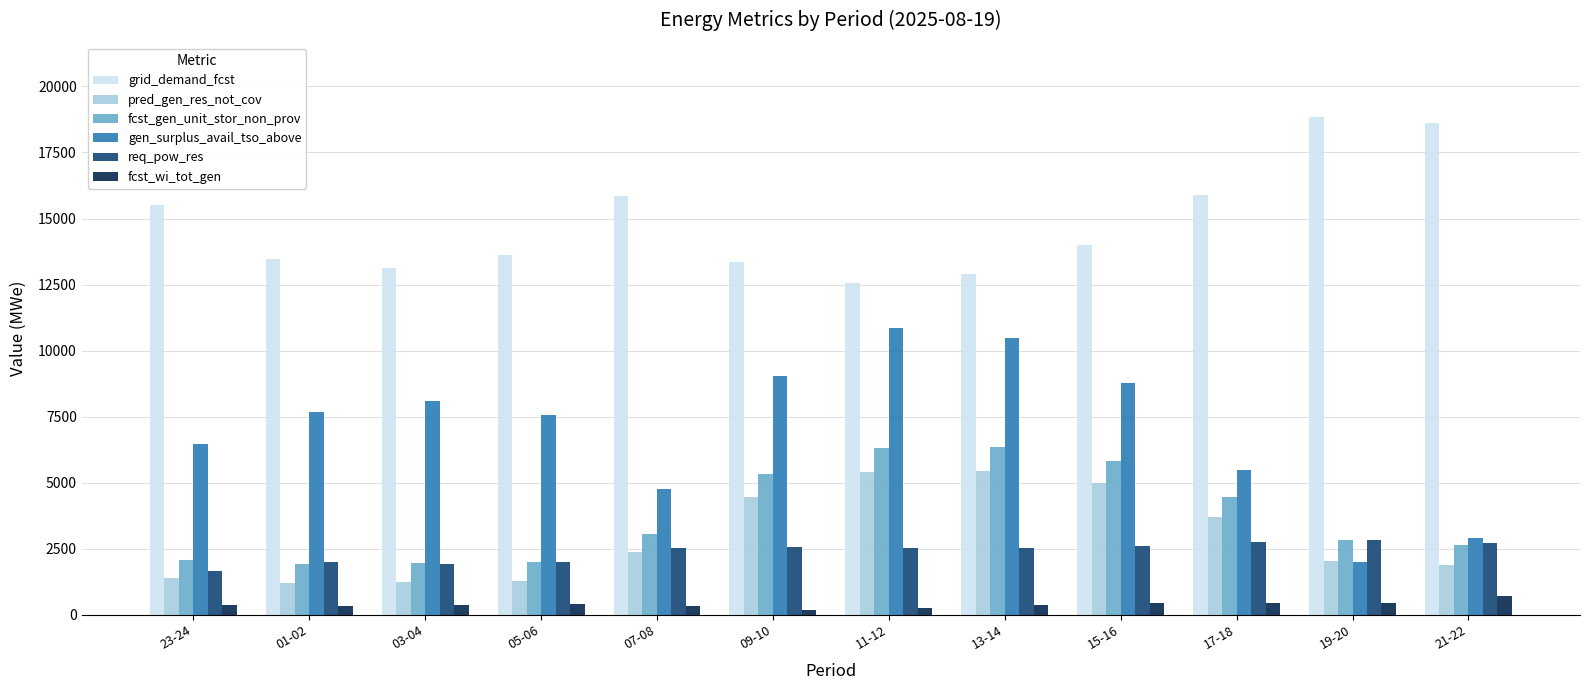

Which series has the largest total across all categories?

grid_demand_fcst